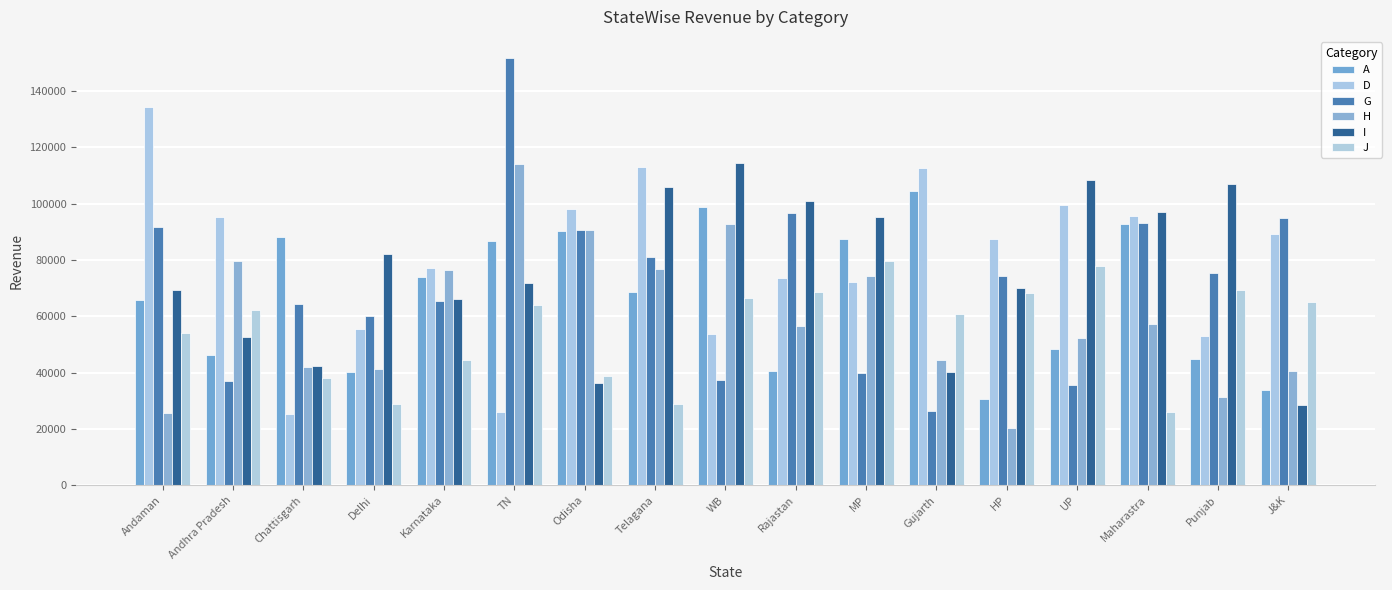

Between Andaman and HP, which series saw the biggest shift?

D